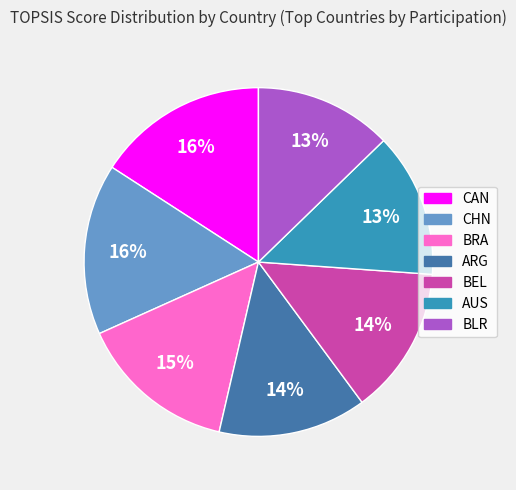

Is it true that BRA is 28% of the pie?

False